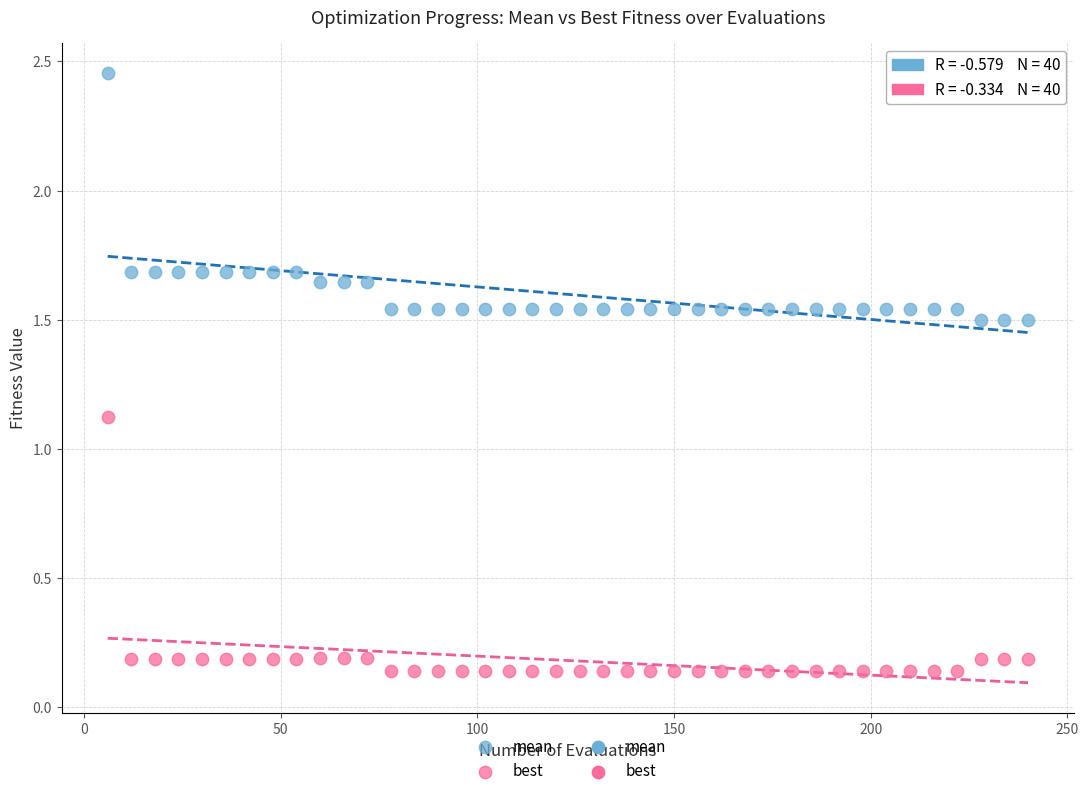

Across all series, what Y value is closest to 1?

1.1